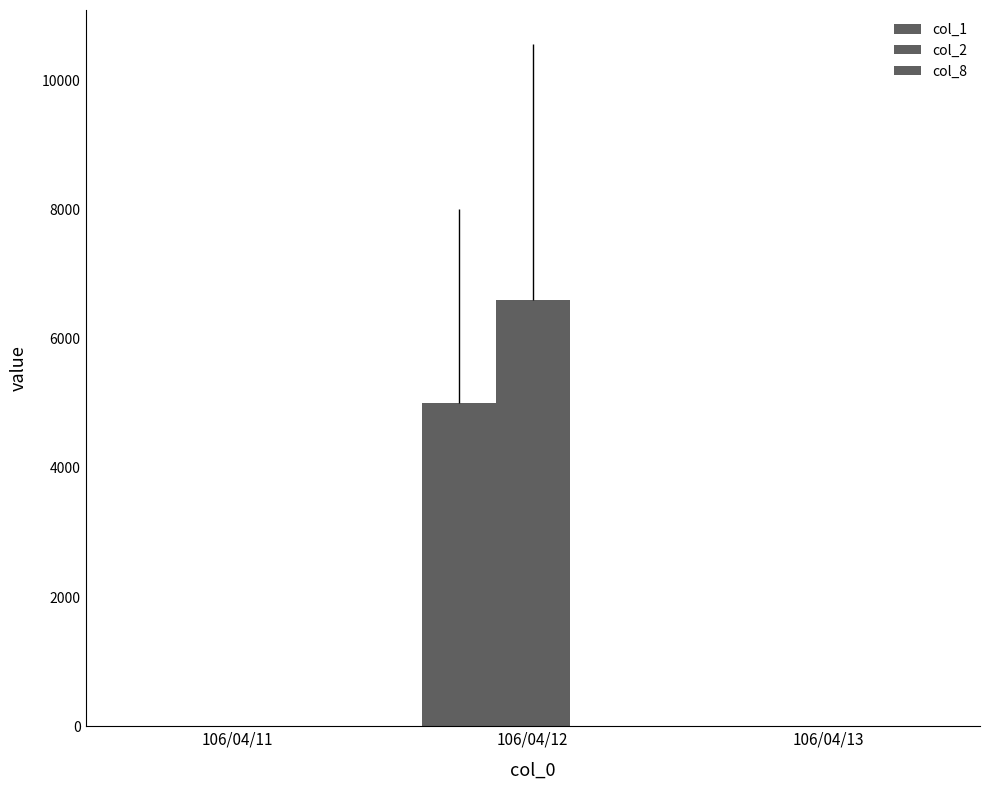

True or false: col_1 has a value of 0 at 106/04/11.

True